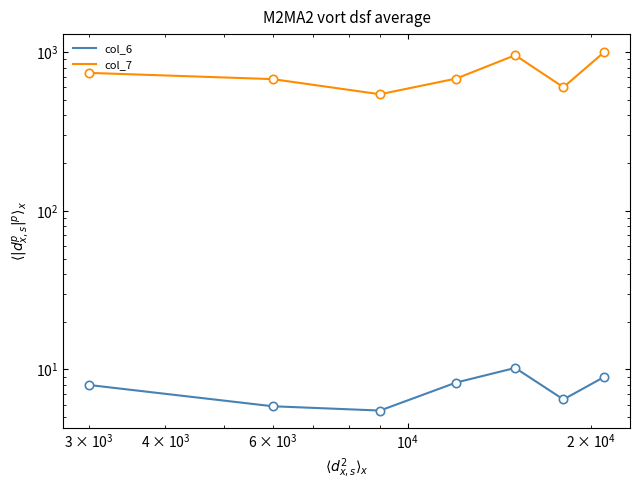

What is the maximum value for col_6?

10.2